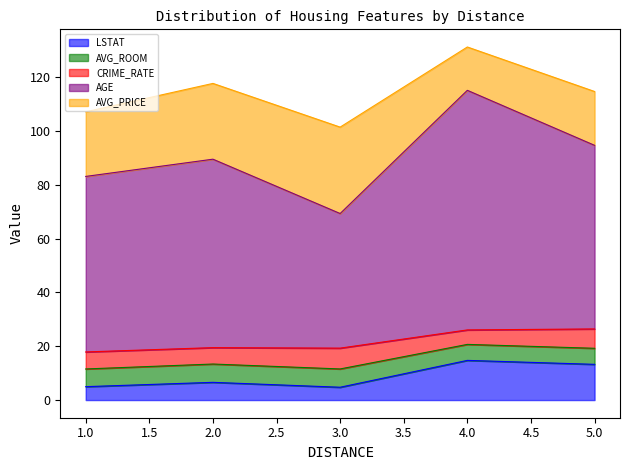

What is the minimum value for LSTAT?

4.8